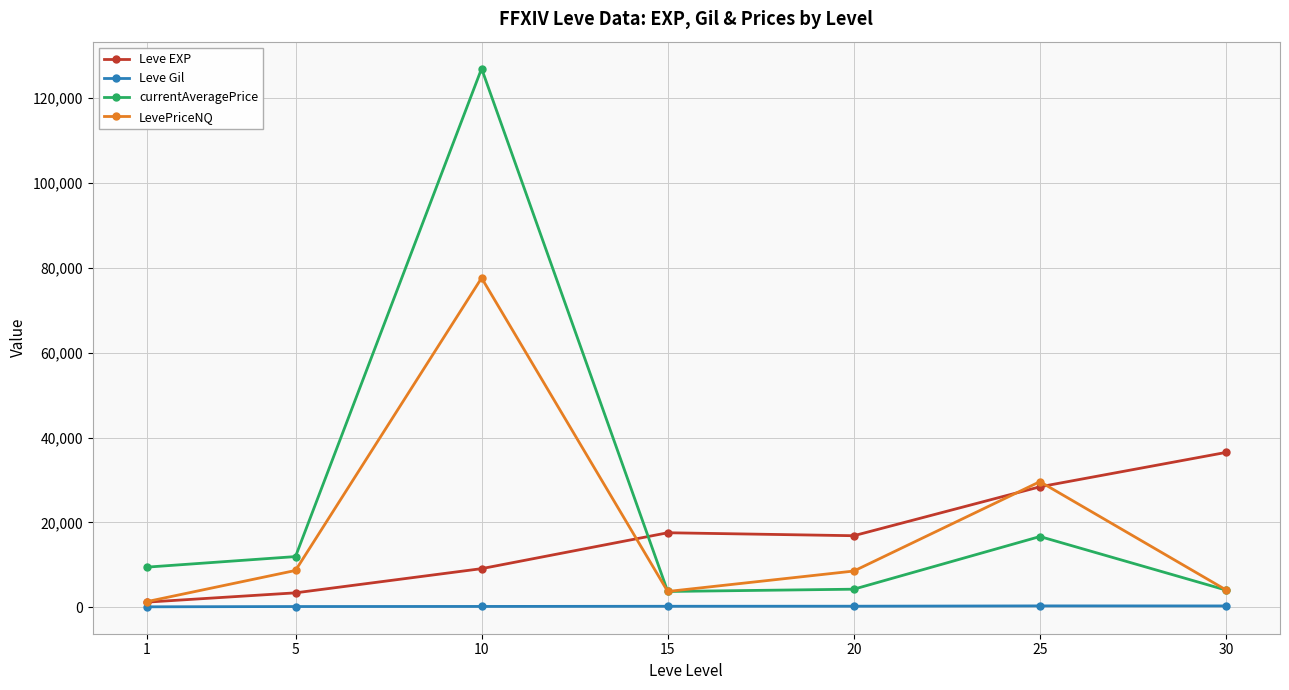

What is the sum of all currentAveragePrice values?

177056.3